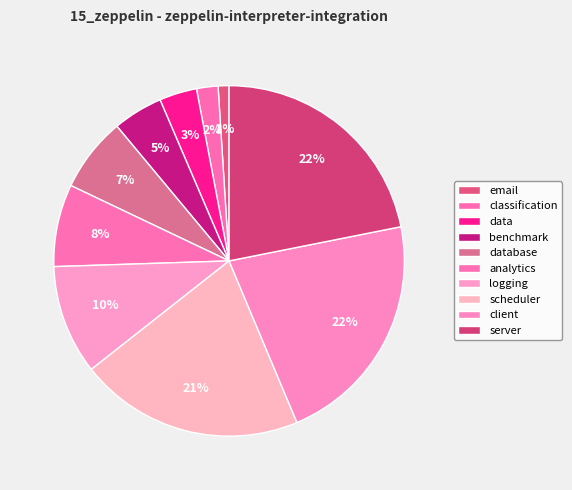

Does benchmark represent more than half of the total?

No